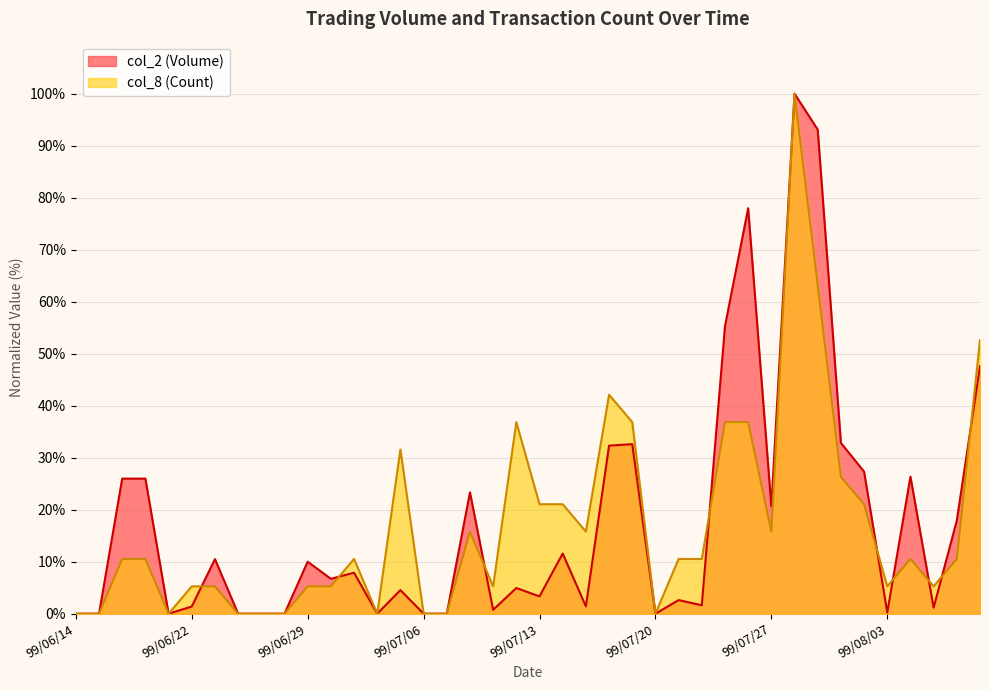

Where is col_2 (Volume) nearest to the value 50?

99/08/09